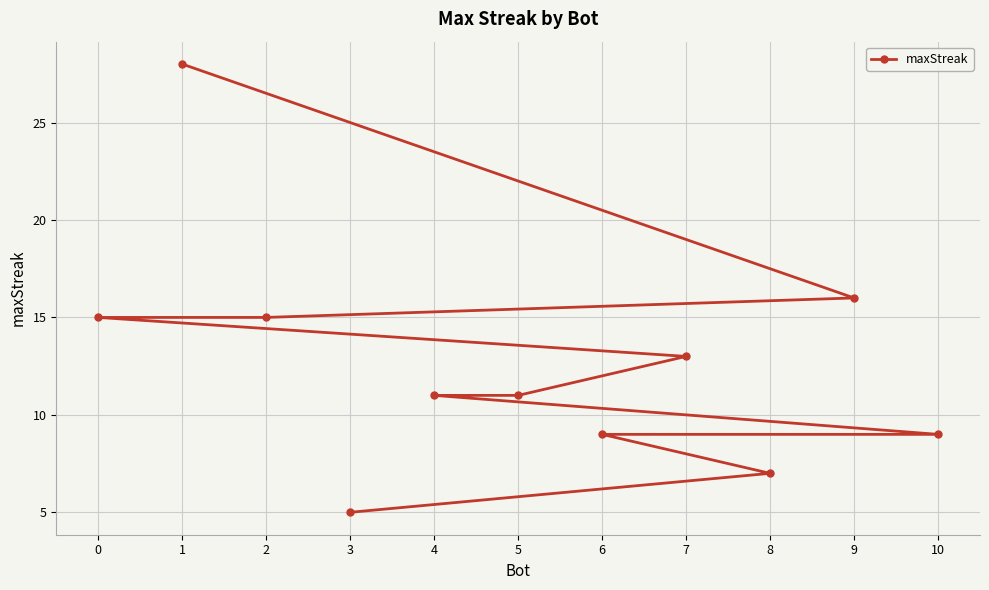

Reading left to right, extract all data points from this chart.

0=15	1=28	2=15	3=5	4=11	5=11	6=9	7=13	8=7	9=16	10=9